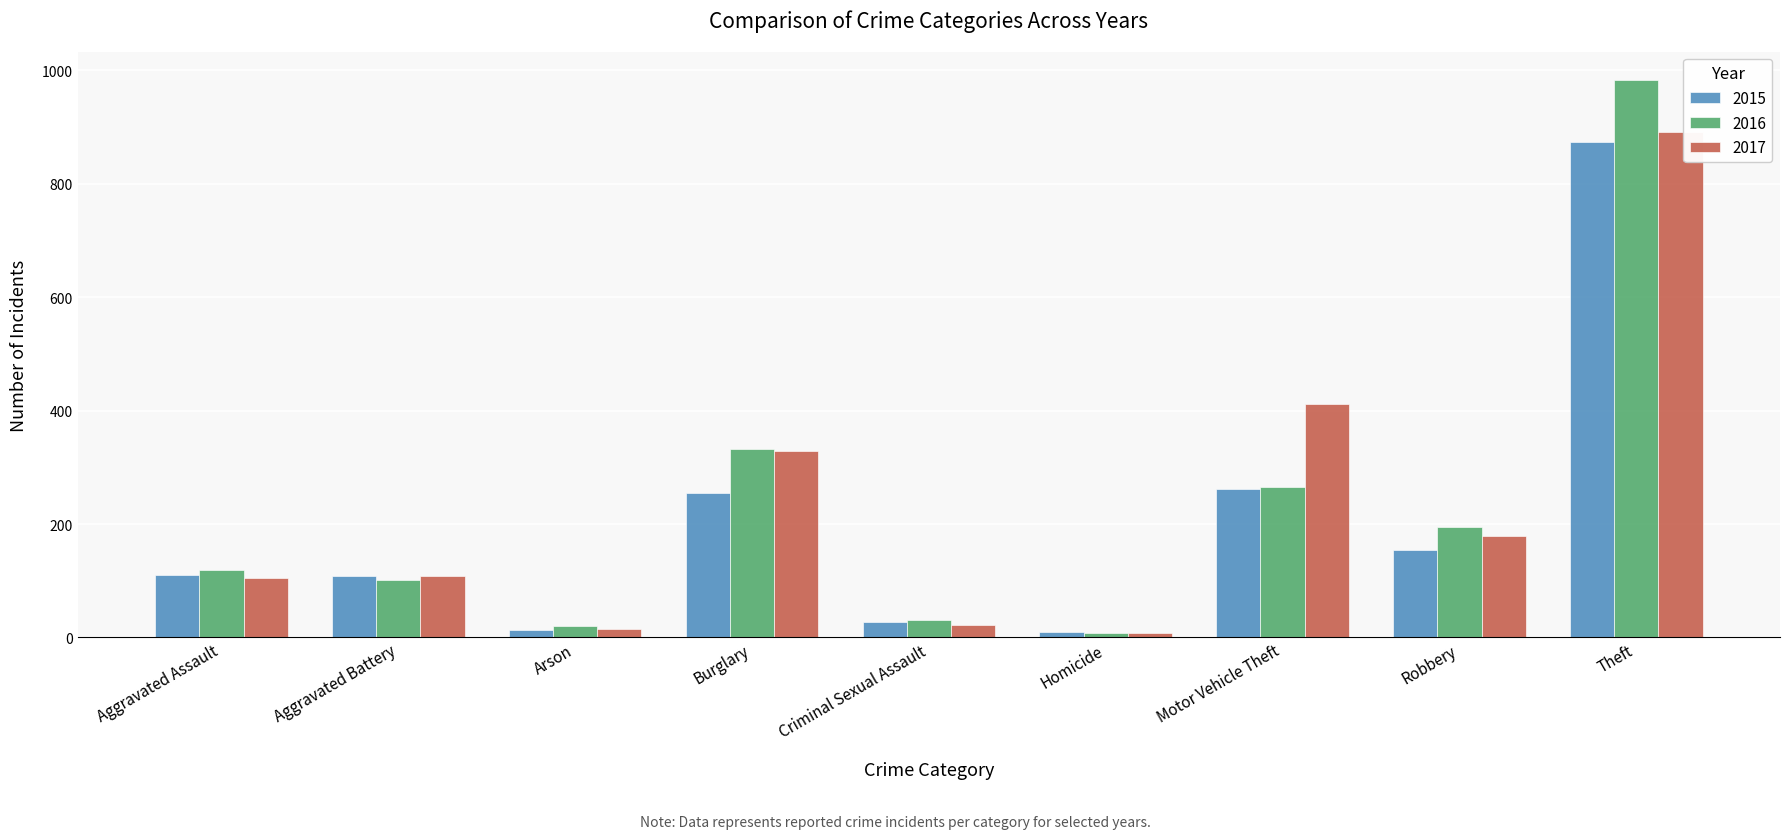

Which series has the widest spread of values?

2016